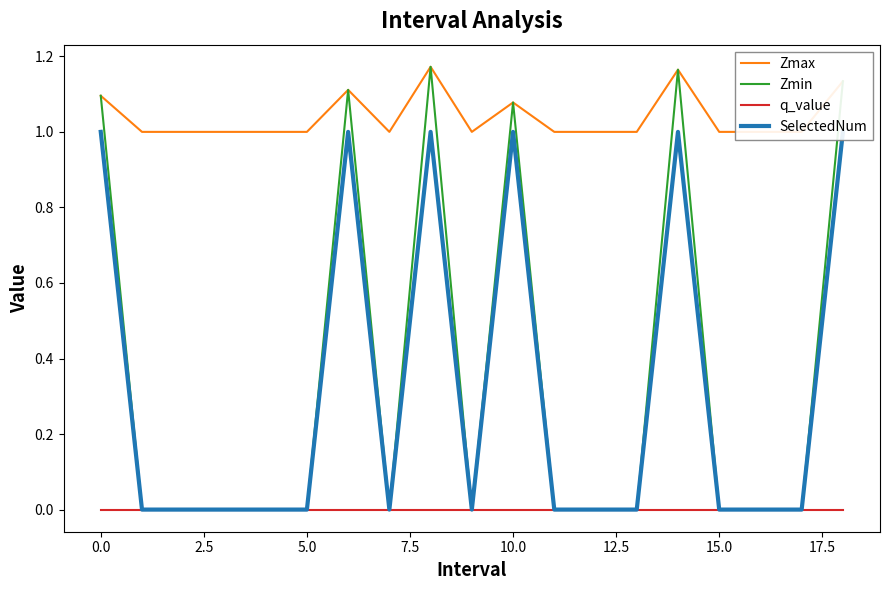

How many lines are shown in the chart?

4